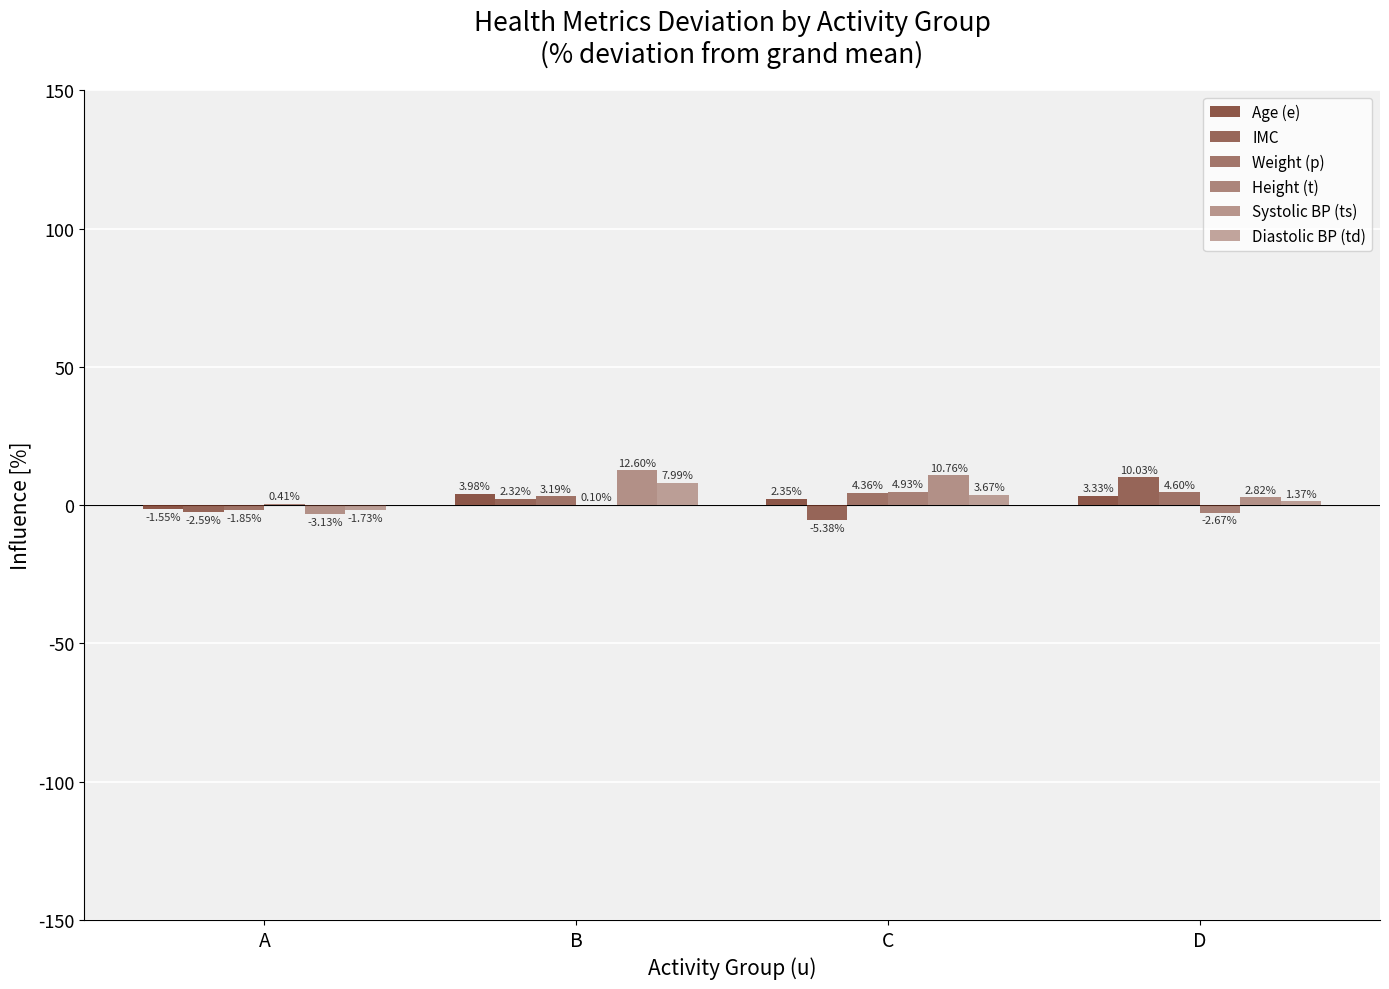

Count the number of categories in the chart.

4